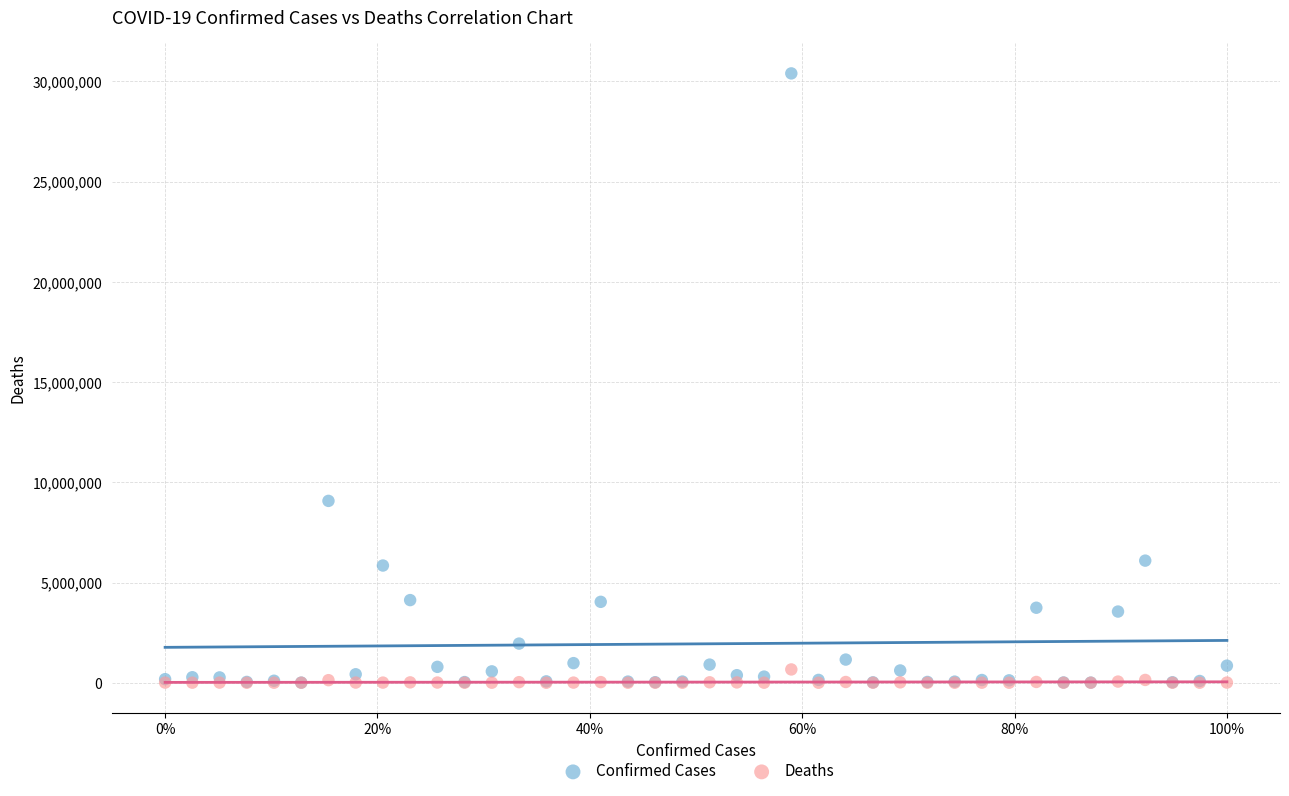

Across all series, what Y value is closest to 15199512?

9072230